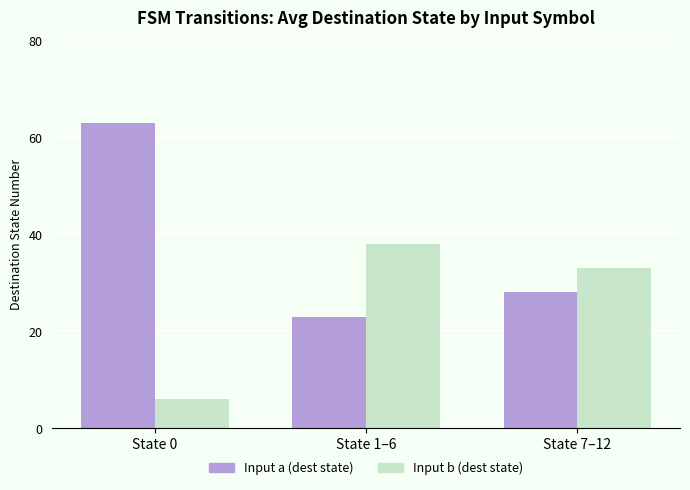

What is the value of the Input a (dest state) bar at the 3rd from the left?

28